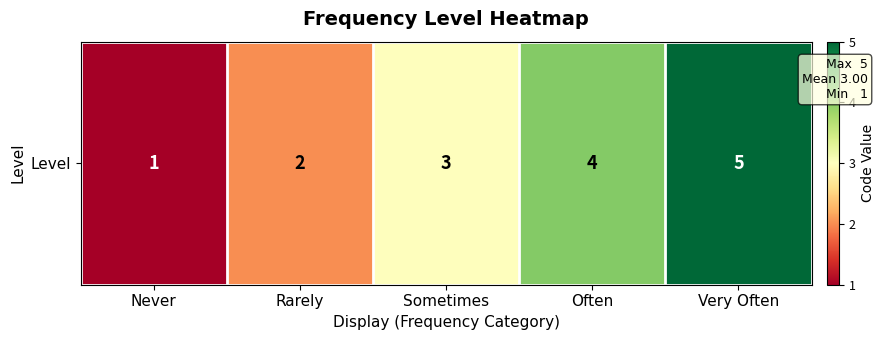

Rank the categories by value from highest to lowest.

Very Often, Often, Sometimes, Rarely, Never